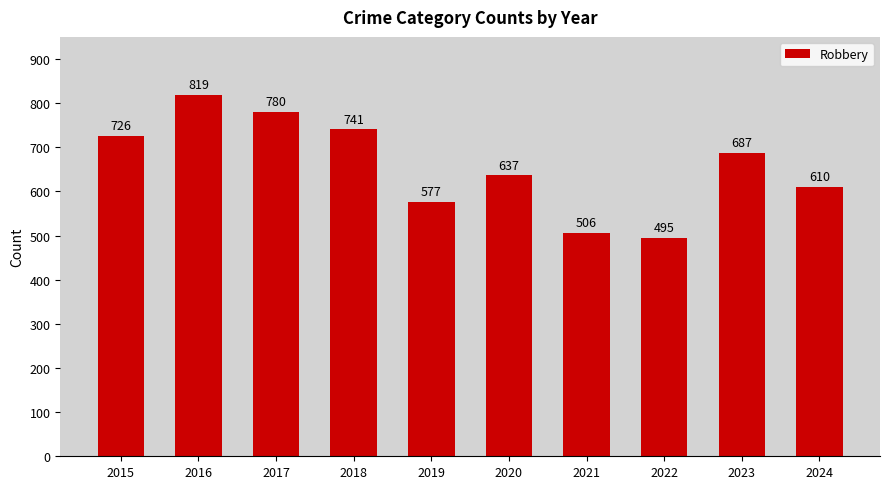

What value does the data have at 2015, to the nearest 10?

730